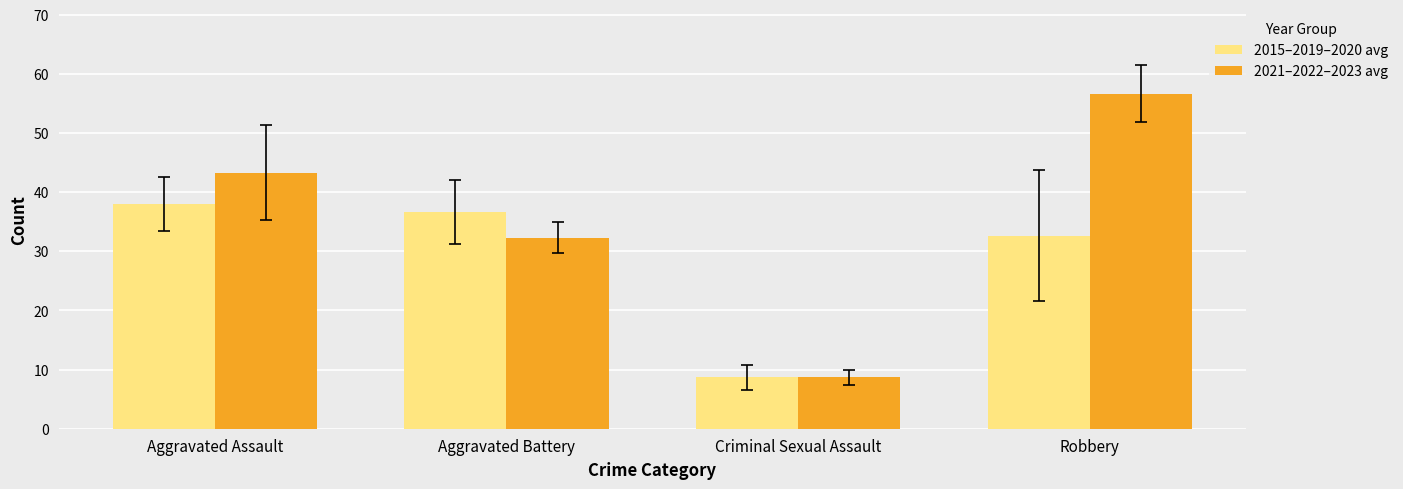

How many bars are there in each group?

2